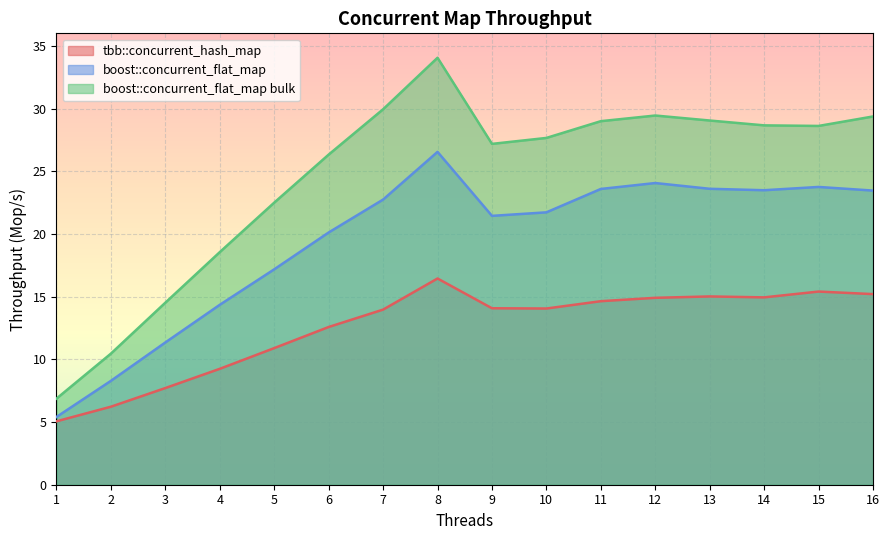

How many series are shown in this chart?

3